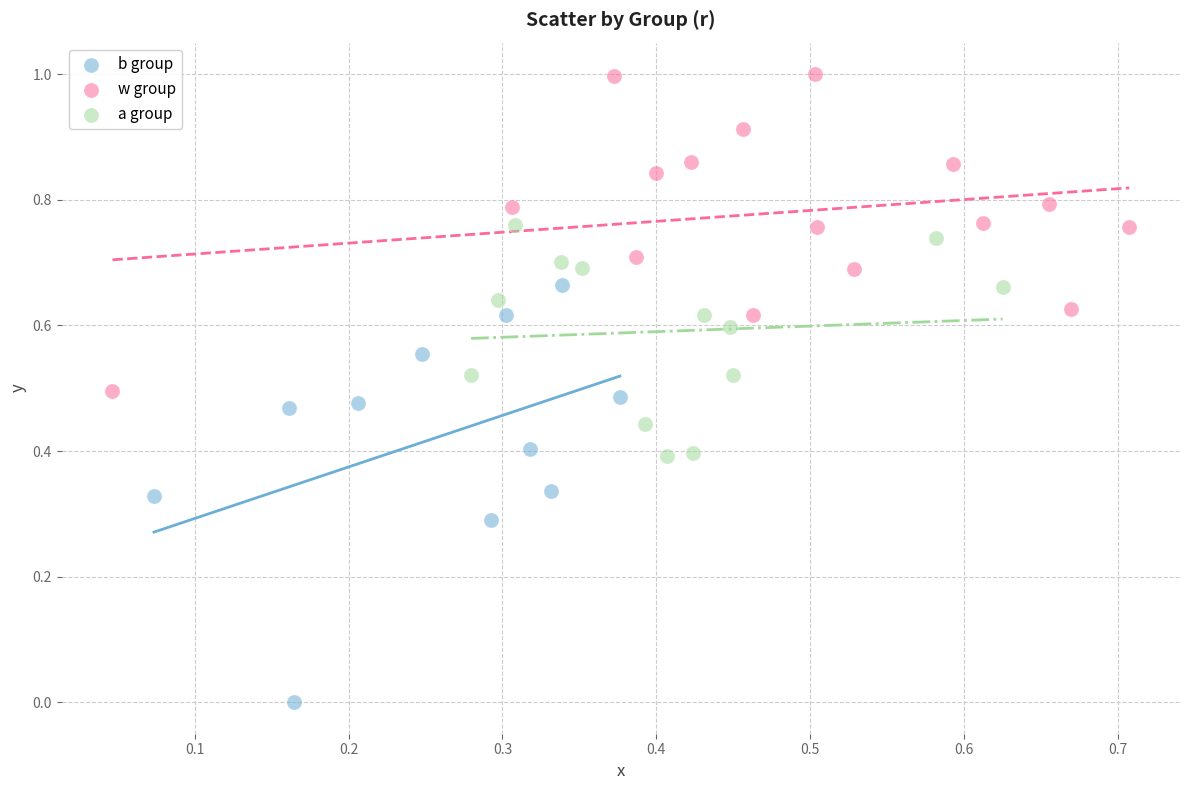

Which series has the largest Y range (max minus min)?

b group